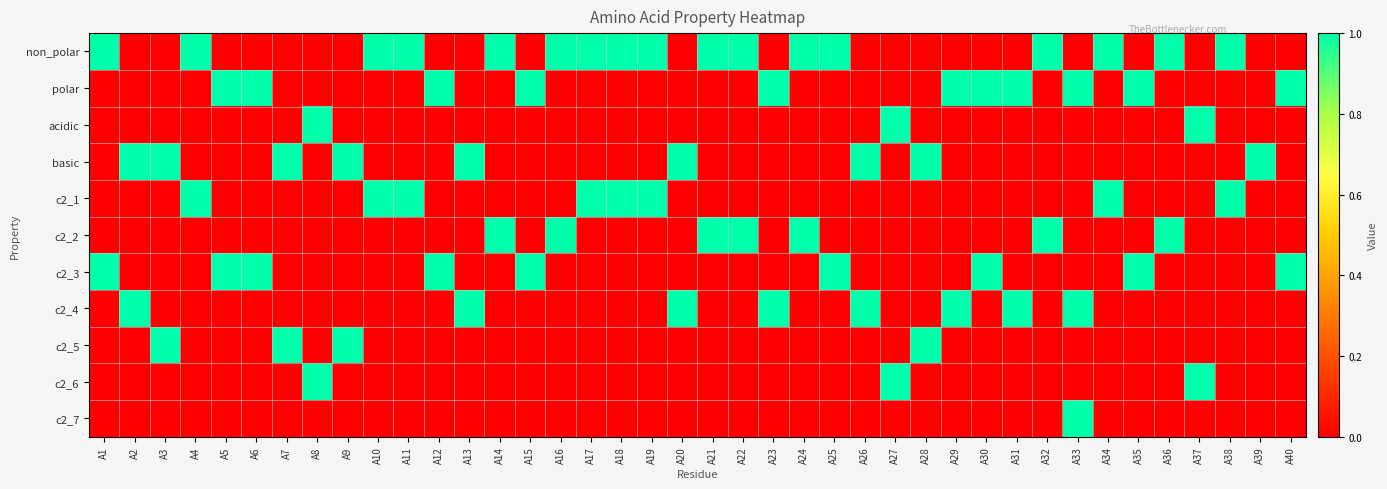

Reading left to right, what are all the values shown in this chart?

non_polar: A1=1	A2=0	A3=0	A4=1	A5=0	A6=0	A7=0	A8=0	A9=0	A10=1	A11=1	A12=0	A13=0	A14=1	A15=0	A16=1	A17=1	A18=1	A19=1	A20=0	A21=1	A22=1	A23=0	A24=1	A25=1	A26=0	A27=0	A28=0	A29=0	A30=0	A31=0	A32=1	A33=0	A34=1	A35=0	A36=1	A37=0	A38=1	A39=0	A40=0
polar: A1=0	A2=0	A3=0	A4=0	A5=1	A6=1	A7=0	A8=0	A9=0	A10=0	A11=0	A12=1	A13=0	A14=0	A15=1	A16=0	A17=0	A18=0	A19=0	A20=0	A21=0	A22=0	A23=1	A24=0	A25=0	A26=0	A27=0	A28=0	A29=1	A30=1	A31=1	A32=0	A33=1	A34=0	A35=1	A36=0	A37=0	A38=0	A39=0	A40=1
acidic: A1=0	A2=0	A3=0	A4=0	A5=0	A6=0	A7=0	A8=1	A9=0	A10=0	A11=0	A12=0	A13=0	A14=0	A15=0	A16=0	A17=0	A18=0	A19=0	A20=0	A21=0	A22=0	A23=0	A24=0	A25=0	A26=0	A27=1	A28=0	A29=0	A30=0	A31=0	A32=0	A33=0	A34=0	A35=0	A36=0	A37=1	A38=0	A39=0	A40=0
basic: A1=0	A2=1	A3=1	A4=0	A5=0	A6=0	A7=1	A8=0	A9=1	A10=0	A11=0	A12=0	A13=1	A14=0	A15=0	A16=0	A17=0	A18=0	A19=0	A20=1	A21=0	A22=0	A23=0	A24=0	A25=0	A26=1	A27=0	A28=1	A29=0	A30=0	A31=0	A32=0	A33=0	A34=0	A35=0	A36=0	A37=0	A38=0	A39=1	A40=0
c2_1: A1=0	A2=0	A3=0	A4=1	A5=0	A6=0	A7=0	A8=0	A9=0	A10=1	A11=1	A12=0	A13=0	A14=0	A15=0	A16=0	A17=1	A18=1	A19=1	A20=0	A21=0	A22=0	A23=0	A24=0	A25=0	A26=0	A27=0	A28=0	A29=0	A30=0	A31=0	A32=0	A33=0	A34=1	A35=0	A36=0	A37=0	A38=1	A39=0	A40=0
c2_2: A1=0	A2=0	A3=0	A4=0	A5=0	A6=0	A7=0	A8=0	A9=0	A10=0	A11=0	A12=0	A13=0	A14=1	A15=0	A16=1	A17=0	A18=0	A19=0	A20=0	A21=1	A22=1	A23=0	A24=1	A25=0	A26=0	A27=0	A28=0	A29=0	A30=0	A31=0	A32=1	A33=0	A34=0	A35=0	A36=1	A37=0	A38=0	A39=0	A40=0
c2_3: A1=1	A2=0	A3=0	A4=0	A5=1	A6=1	A7=0	A8=0	A9=0	A10=0	A11=0	A12=1	A13=0	A14=0	A15=1	A16=0	A17=0	A18=0	A19=0	A20=0	A21=0	A22=0	A23=0	A24=0	A25=1	A26=0	A27=0	A28=0	A29=0	A30=1	A31=0	A32=0	A33=0	A34=0	A35=1	A36=0	A37=0	A38=0	A39=0	A40=1
c2_4: A1=0	A2=1	A3=0	A4=0	A5=0	A6=0	A7=0	A8=0	A9=0	A10=0	A11=0	A12=0	A13=1	A14=0	A15=0	A16=0	A17=0	A18=0	A19=0	A20=1	A21=0	A22=0	A23=1	A24=0	A25=0	A26=1	A27=0	A28=0	A29=1	A30=0	A31=1	A32=0	A33=1	A34=0	A35=0	A36=0	A37=0	A38=0	A39=0	A40=0
c2_5: A1=0	A2=0	A3=1	A4=0	A5=0	A6=0	A7=1	A8=0	A9=1	A10=0	A11=0	A12=0	A13=0	A14=0	A15=0	A16=0	A17=0	A18=0	A19=0	A20=0	A21=0	A22=0	A23=0	A24=0	A25=0	A26=0	A27=0	A28=1	A29=0	A30=0	A31=0	A32=0	A33=0	A34=0	A35=0	A36=0	A37=0	A38=0	A39=0	A40=0
c2_6: A1=0	A2=0	A3=0	A4=0	A5=0	A6=0	A7=0	A8=1	A9=0	A10=0	A11=0	A12=0	A13=0	A14=0	A15=0	A16=0	A17=0	A18=0	A19=0	A20=0	A21=0	A22=0	A23=0	A24=0	A25=0	A26=0	A27=1	A28=0	A29=0	A30=0	A31=0	A32=0	A33=0	A34=0	A35=0	A36=0	A37=1	A38=0	A39=0	A40=0
c2_7: A1=0	A2=0	A3=0	A4=0	A5=0	A6=0	A7=0	A8=0	A9=0	A10=0	A11=0	A12=0	A13=0	A14=0	A15=0	A16=0	A17=0	A18=0	A19=0	A20=0	A21=0	A22=0	A23=0	A24=0	A25=0	A26=0	A27=0	A28=0	A29=0	A30=0	A31=0	A32=0	A33=1	A34=0	A35=0	A36=0	A37=0	A38=0	A39=0	A40=0